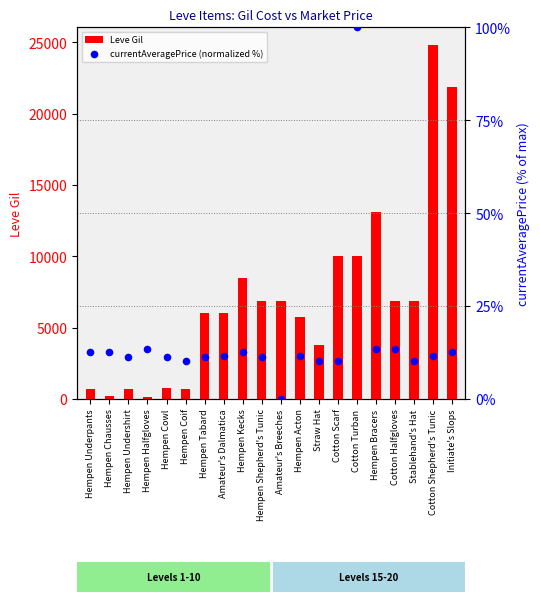

At which category is the sum across all series the highest?

Cotton Shepherd's Tunic